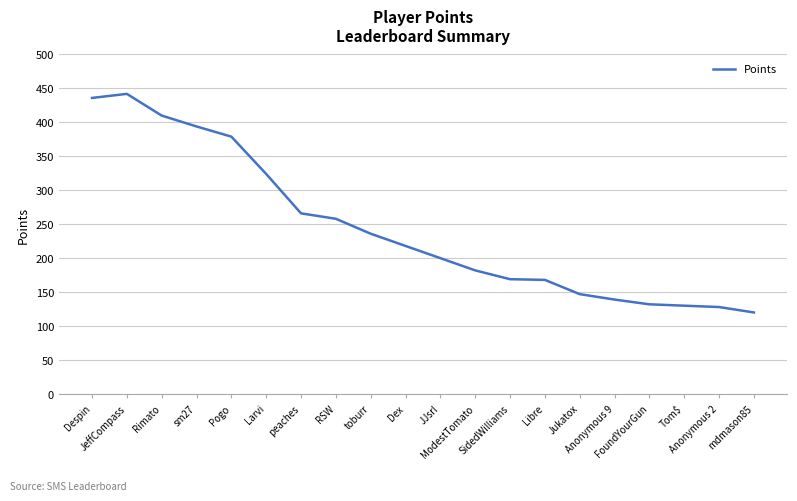

The value at ModestTomato is 46. True or false?

False